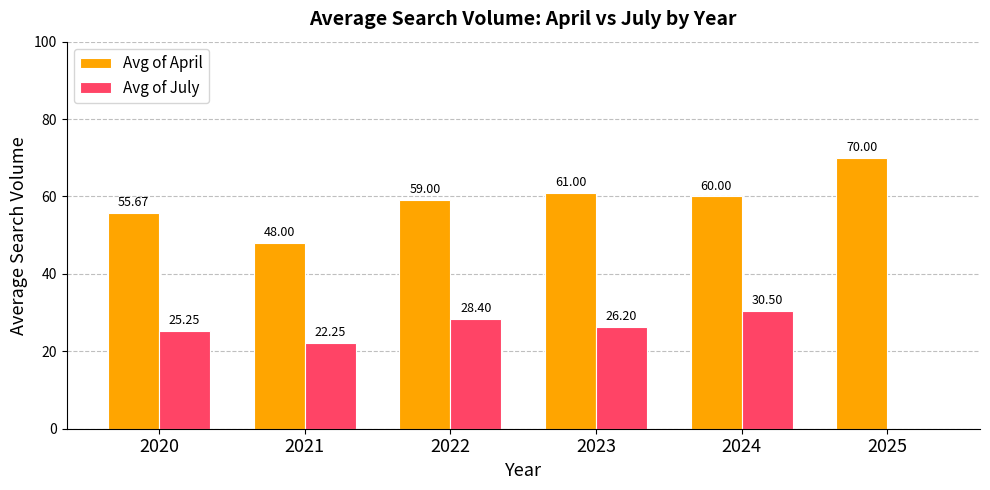

Where is Avg of July nearest to the value 15?

2021